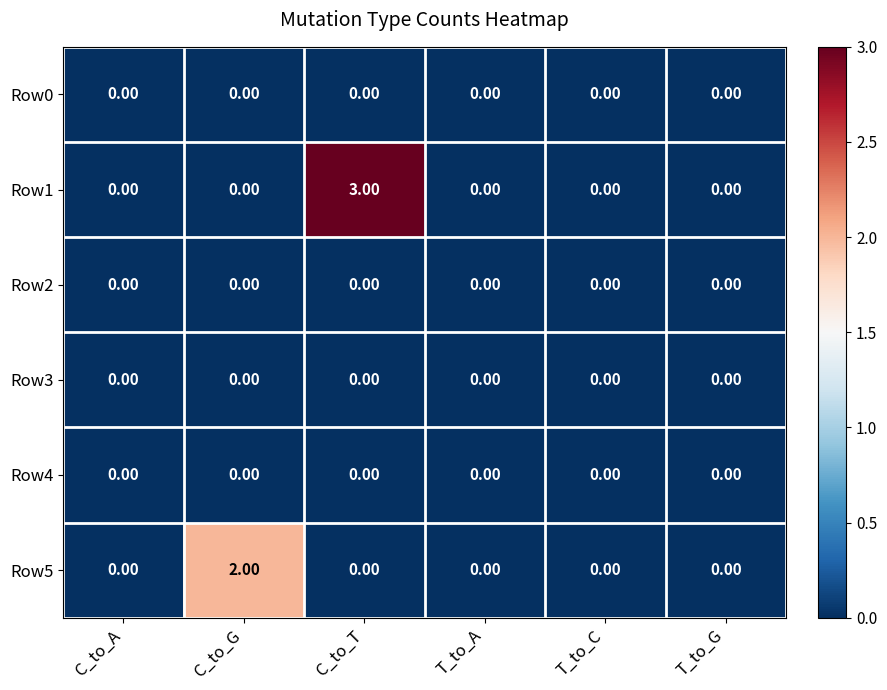

Which series changed the most between C_to_G and T_to_A?

Row5